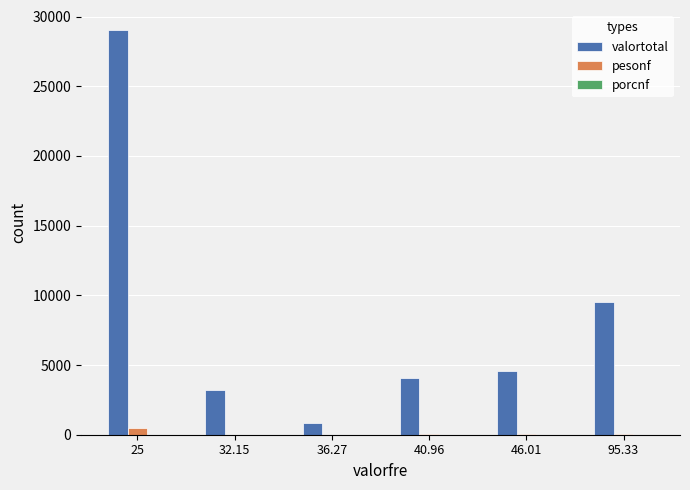

What is the maximum value shown in the chart?

29016.7